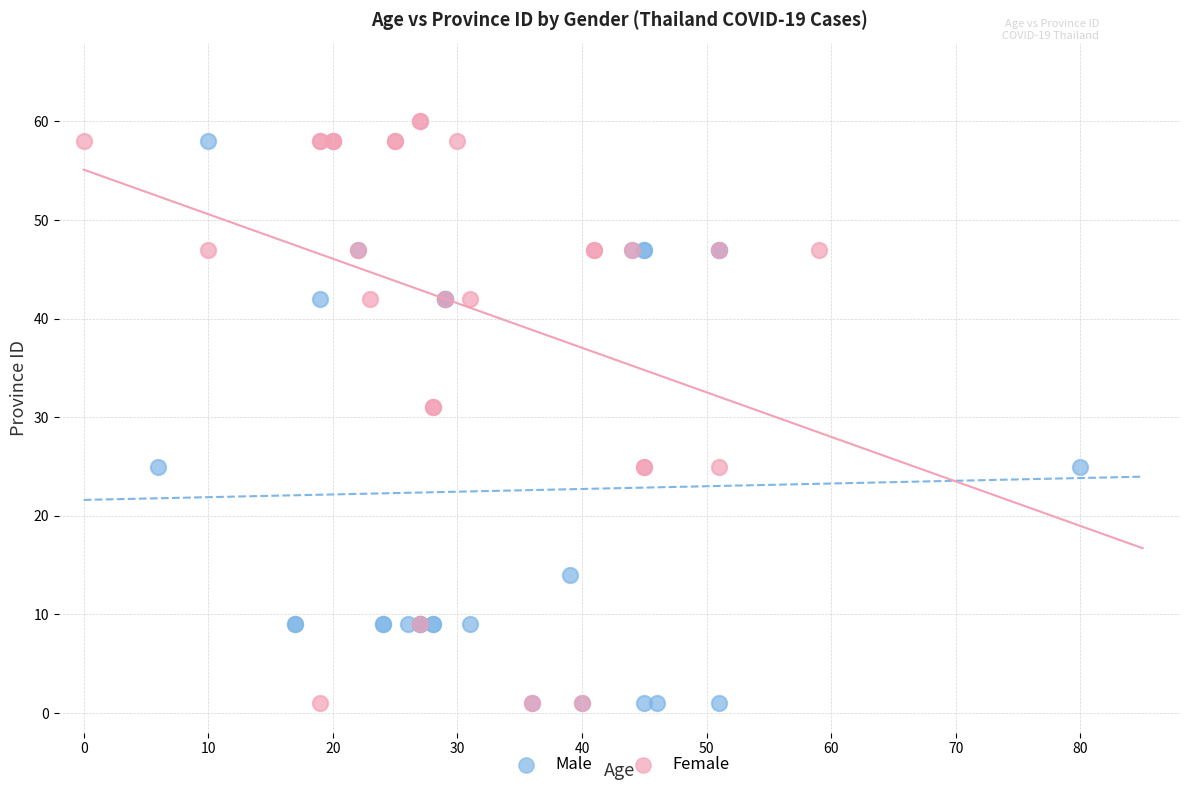

What are all the series names shown in the legend?

Male, Female